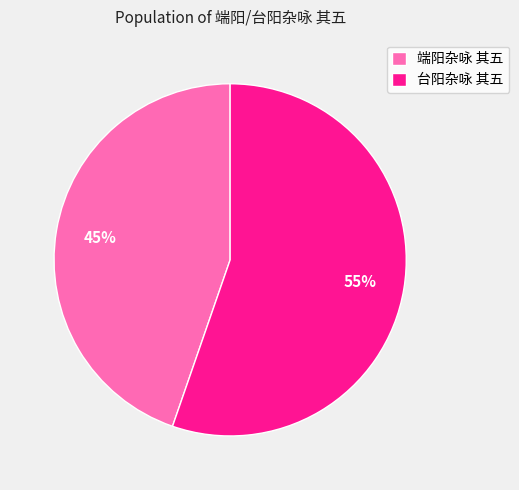

The 端阳杂咏 其五 slice represents 45% of the pie. True or false?

True